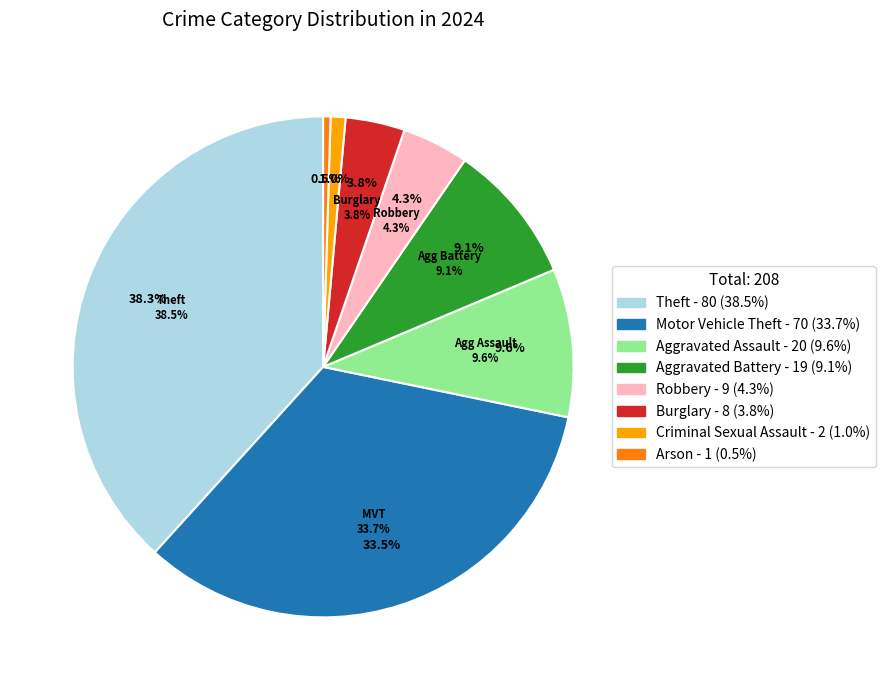

Is it true that Aggravated Assault is 10% of the pie?

True